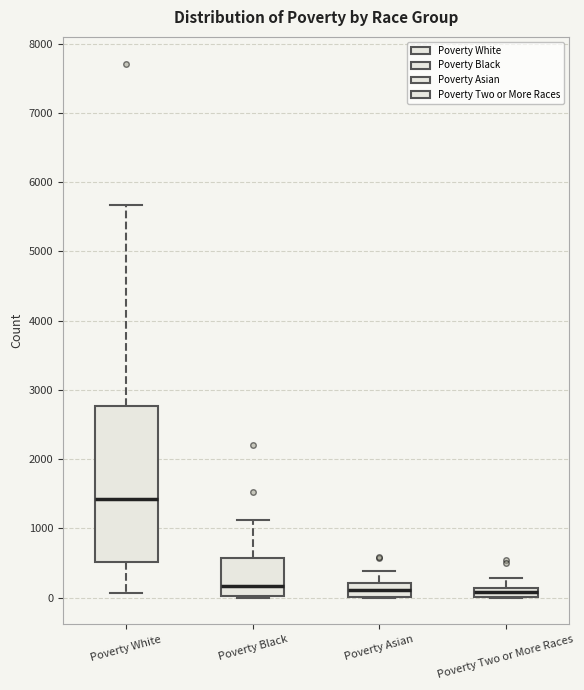

Where does the upper whisker of the box for Poverty Two or More Races end on the y-axis? The values are not printed on the chart, so give them approximately, as read against the axis.

300